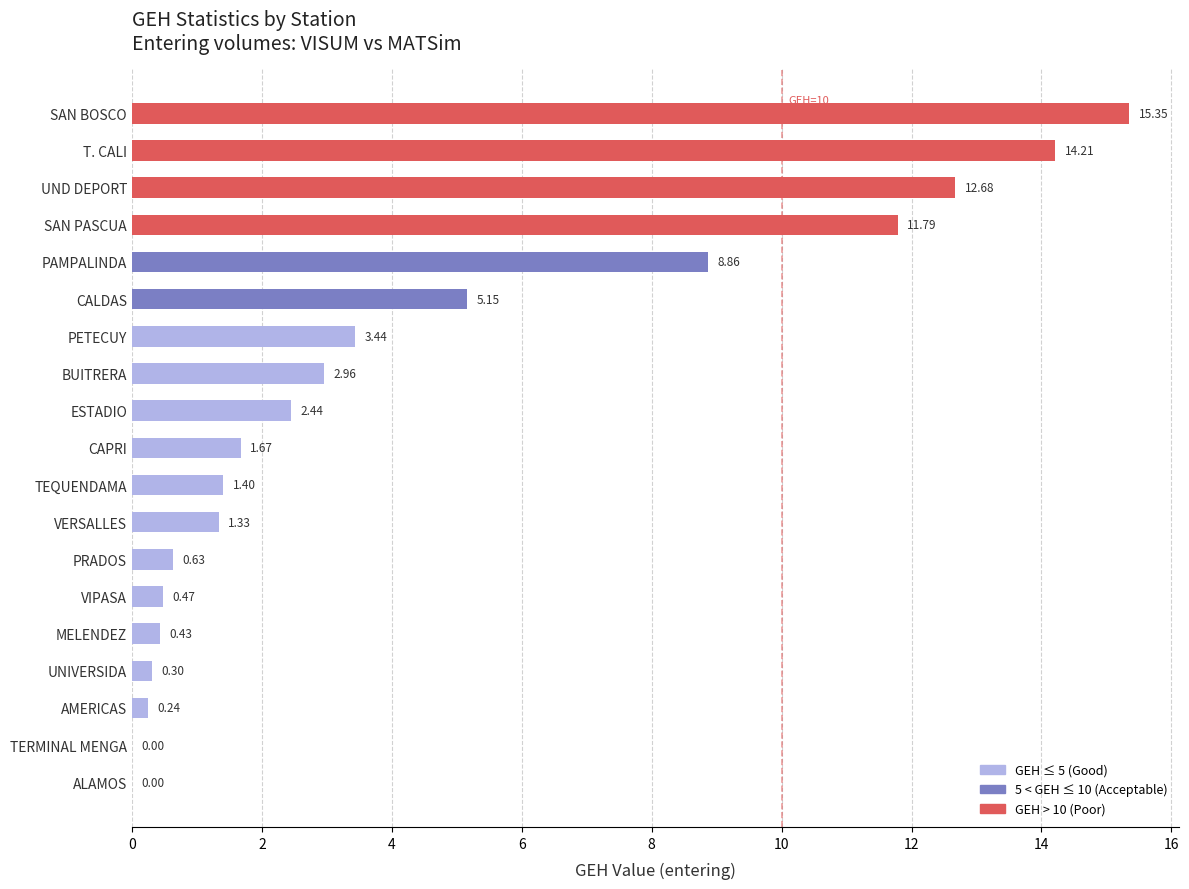

What is the sum of all values?

83.3